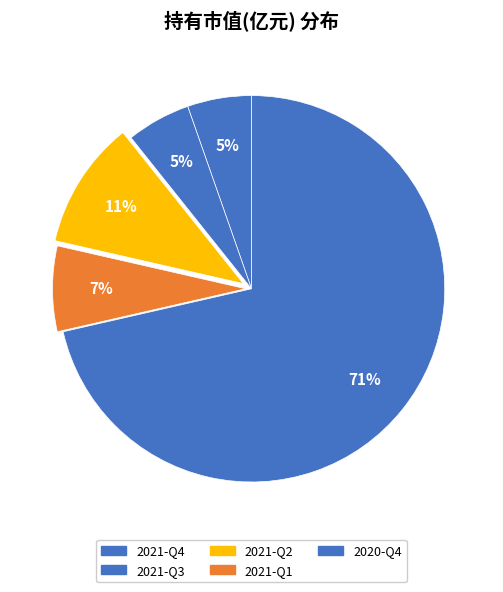

How many slices are in this pie chart?

5